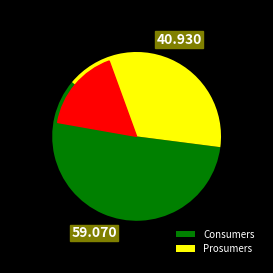

What percentage do Consumers and Prosumers together represent?

100.0%